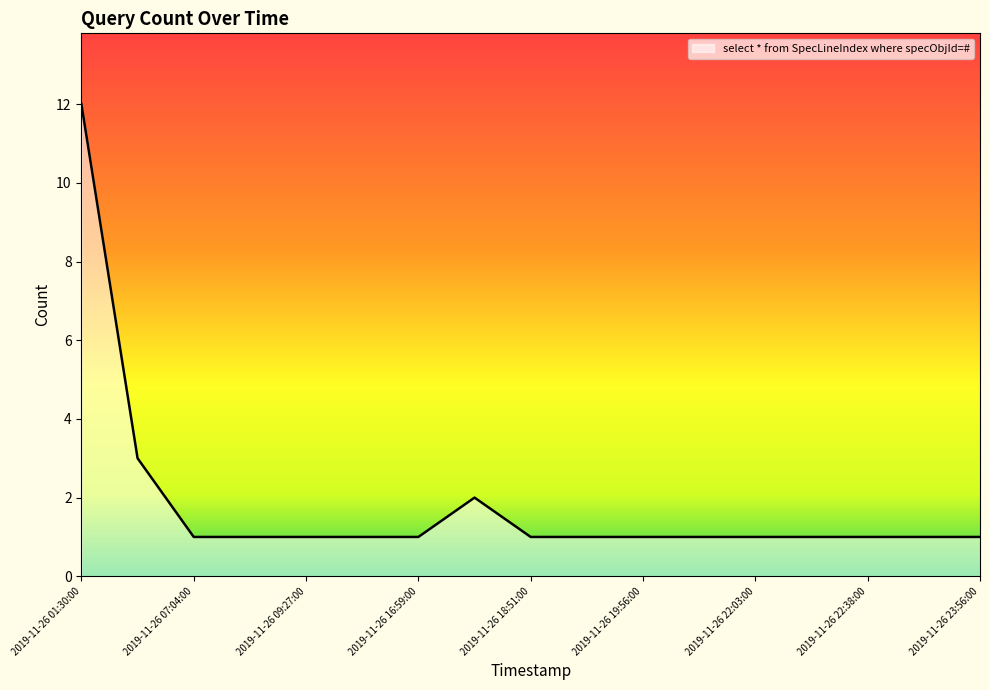

What is the difference between the maximum and minimum values?

11